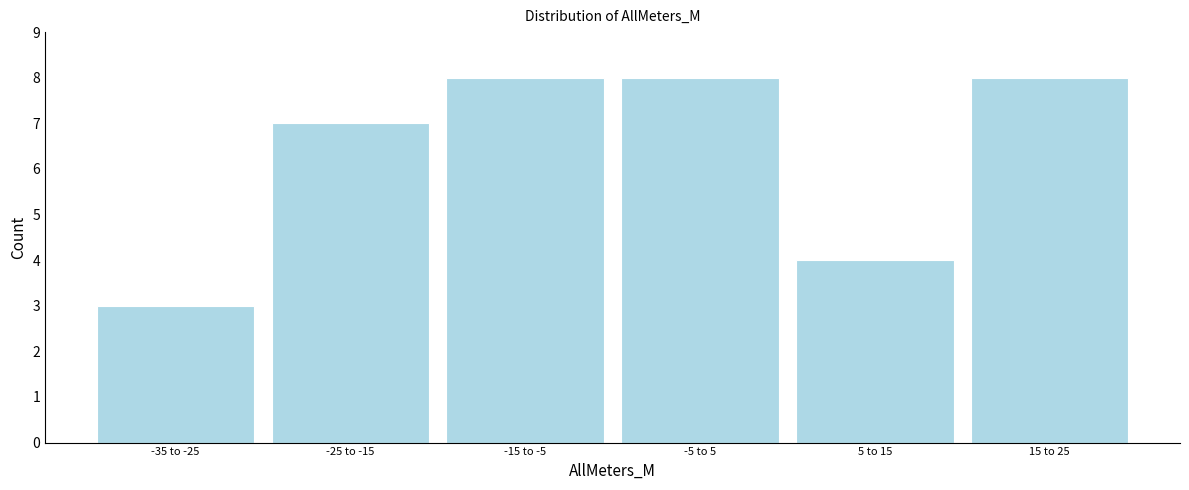

Reading left to right, list all the values displayed in this chart.

3	7	8	8	4	8